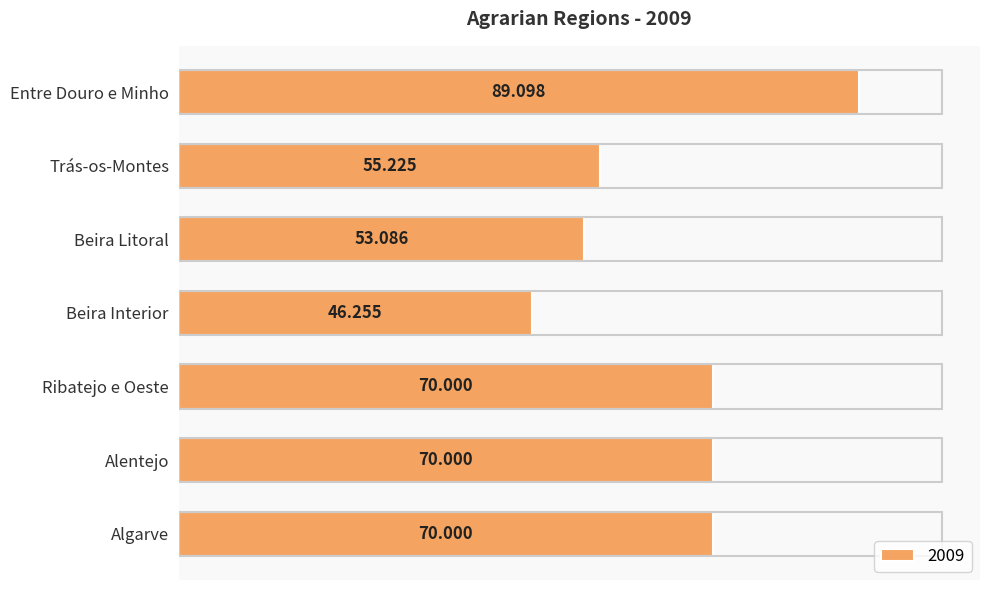

How many data points are less than 70?

3